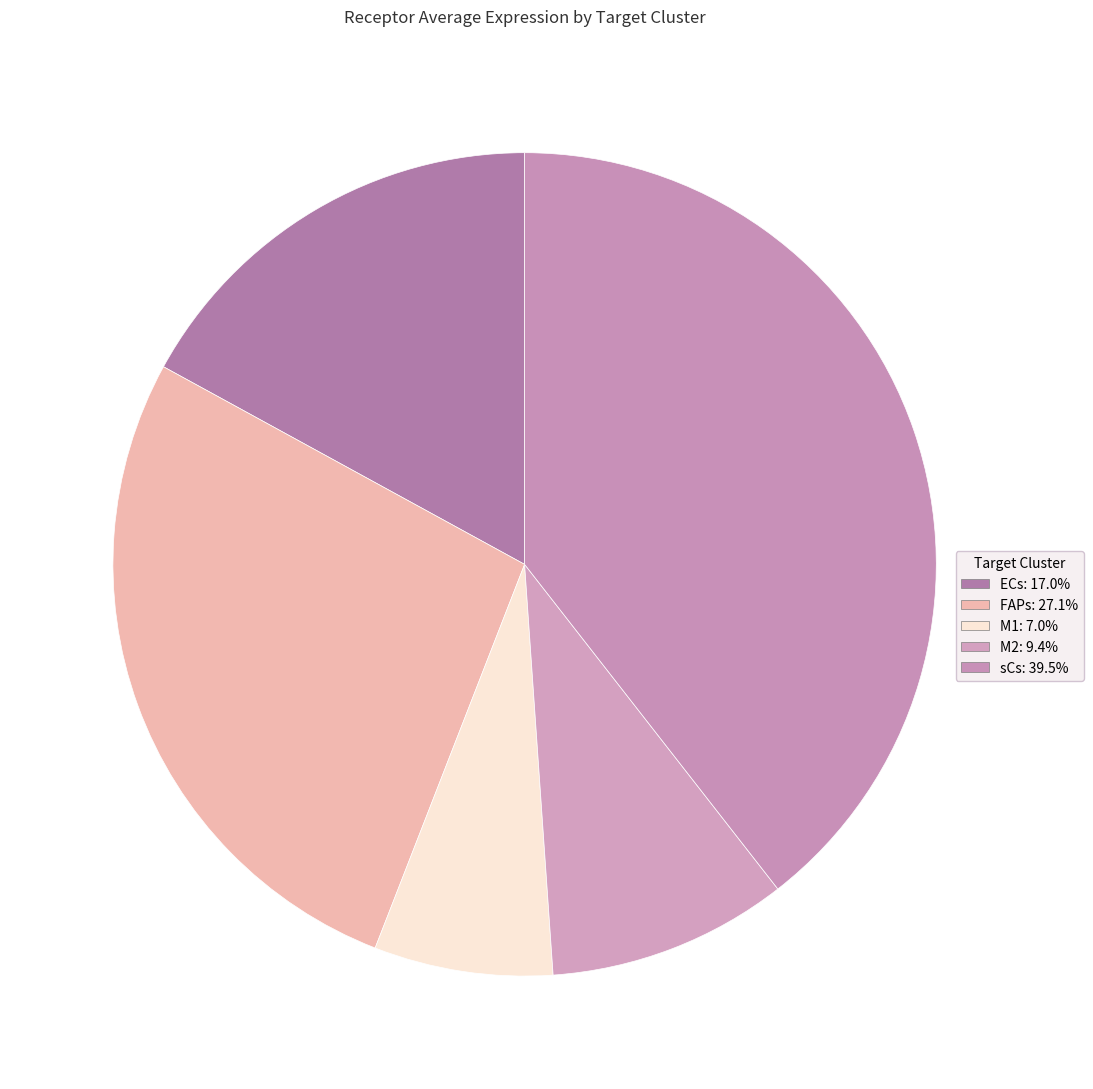

The FAPs slice represents 38% of the pie. True or false?

False